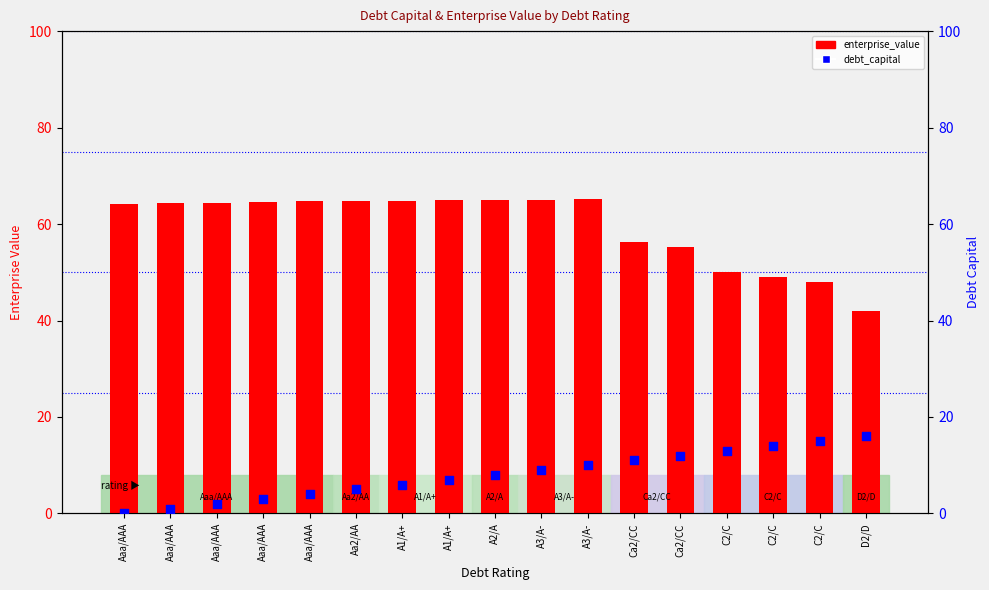

Which series contains the highest Y value?

enterprise_value